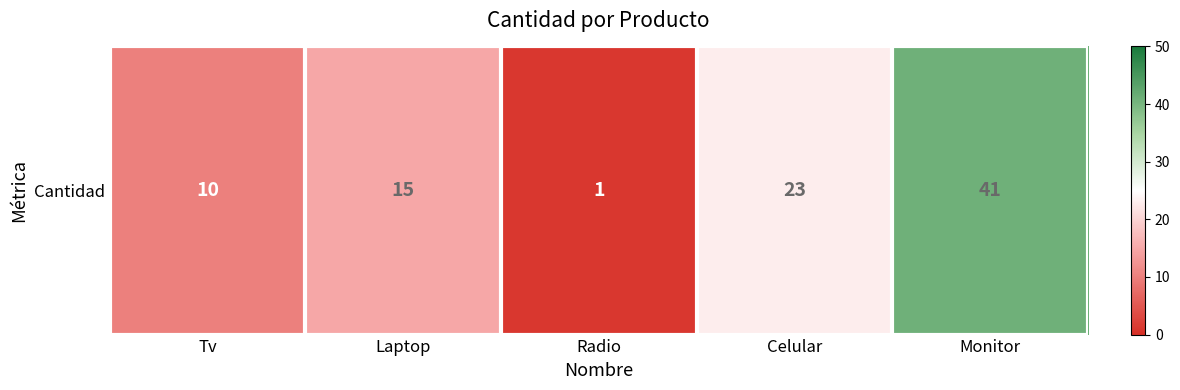

What is the ratio of the value at Monitor to the value at Celular?

1.8